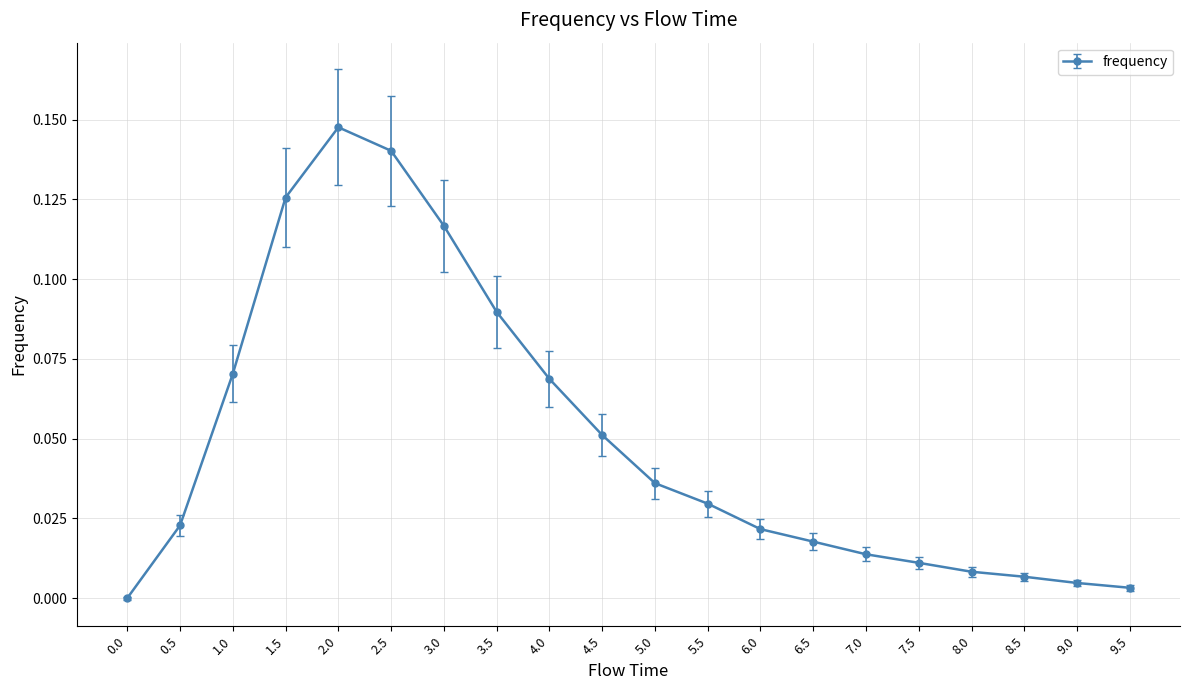

At which category does the chart reach its peak across all series?

2.0